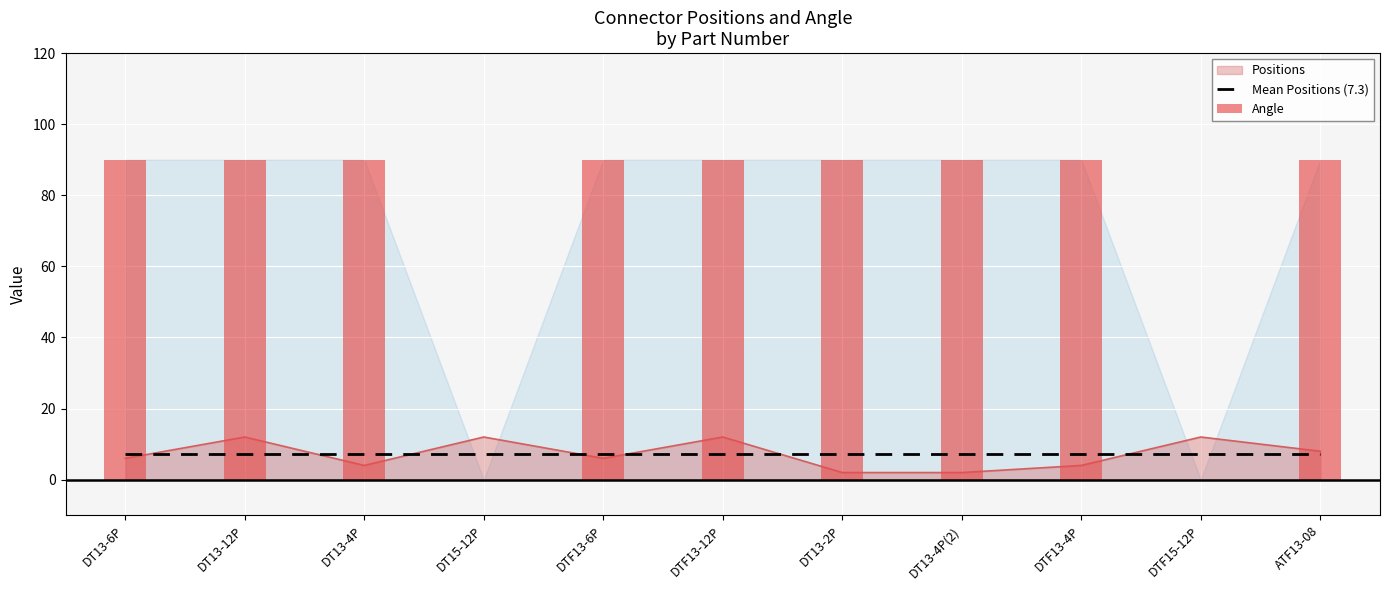

Rank the categories by value from highest to lowest.

DT13-12P, DT15-12P, DTF13-12P, DTF15-12P, ATF13-08, DT13-6P, DTF13-6P, DT13-4P, DTF13-4P, DT13-2P, DT13-4P(2)